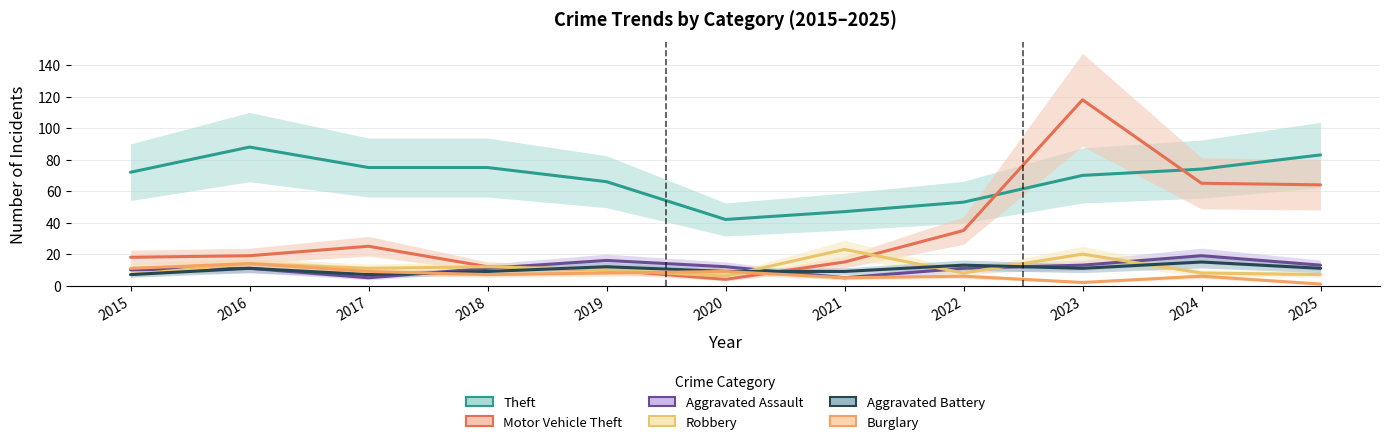

List the labels in order of Motor Vehicle Theft value, smallest first.

2020, 2019, 2018, 2021, 2015, 2016, 2017, 2022, 2025, 2024, 2023